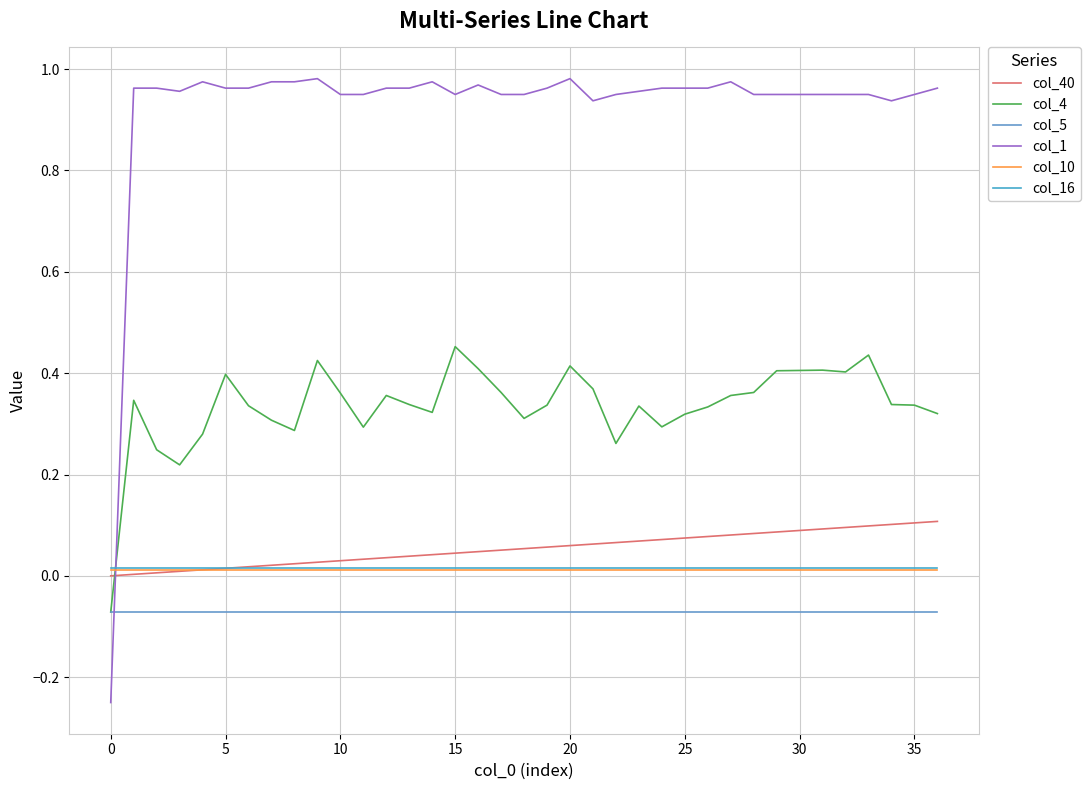

How many negative values does the col_1 series have?

1